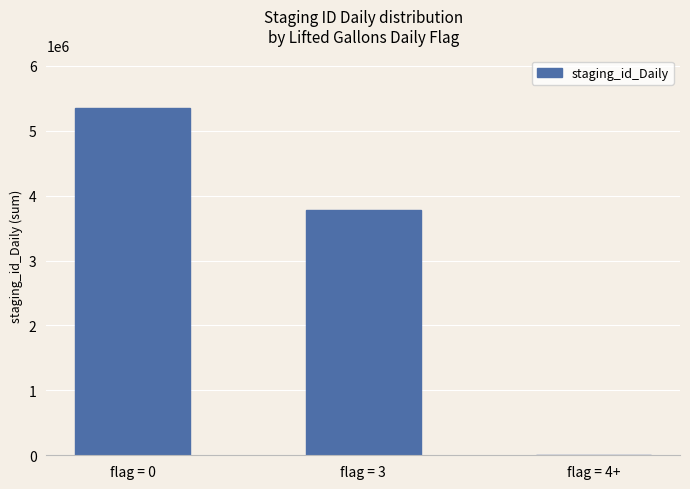

What is the greatest value displayed?

5356068